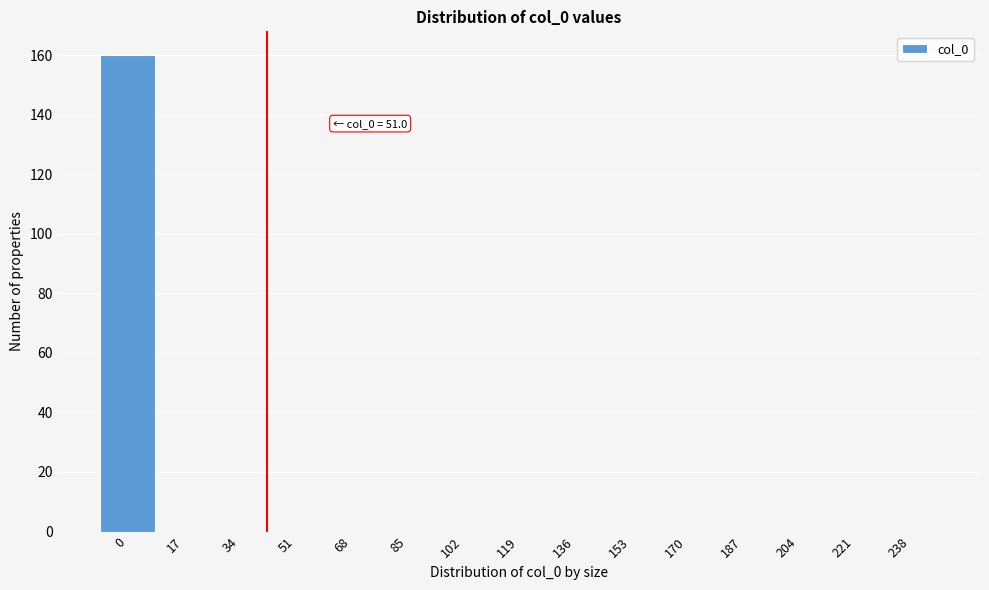

Reading right to left, extract all data points from this chart.

238=0	221=0	204=0	187=0	170=0	153=0	136=0	119=0	102=0	85=0	68=0	51=0	34=0	17=0	0=160